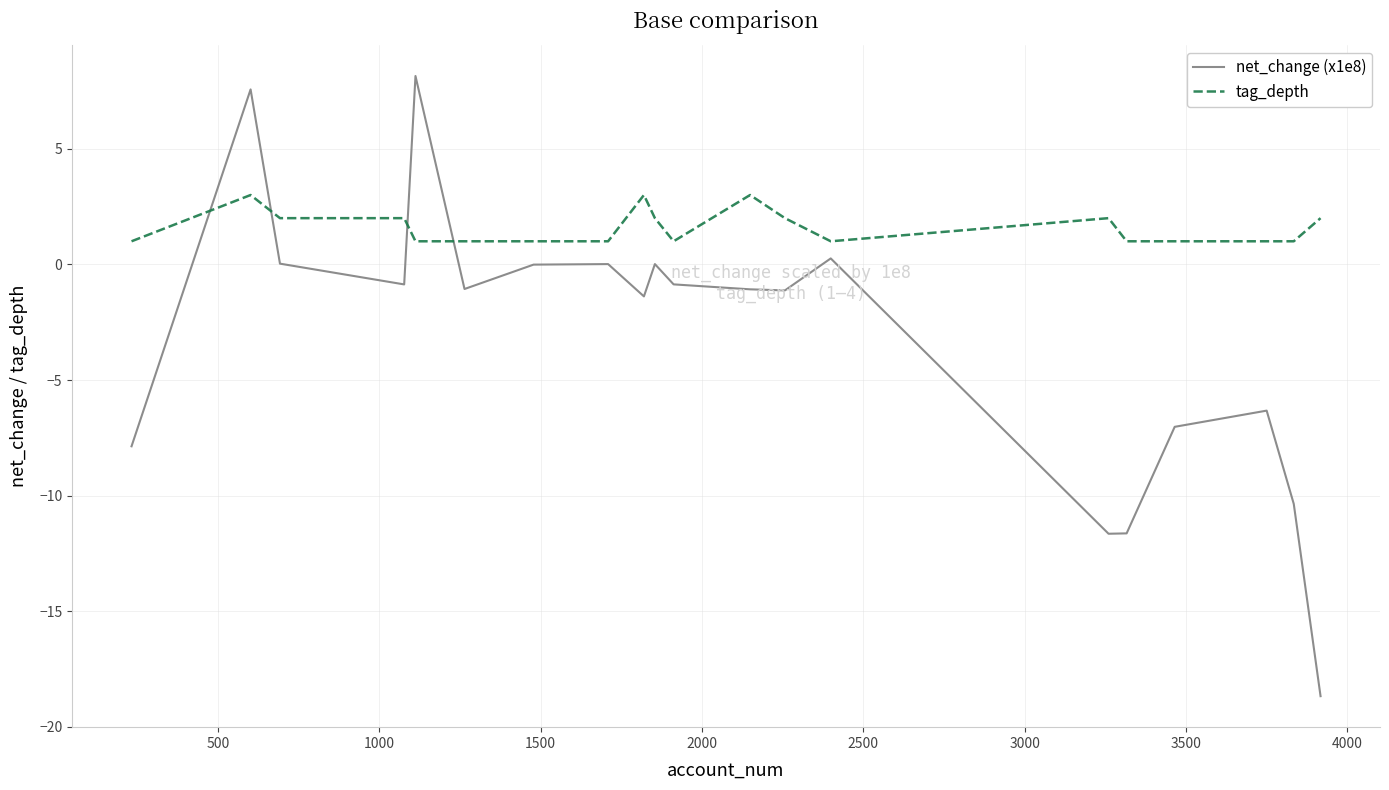

What is the difference between the maximum and minimum values in the net_change (x1e8) series?

26.8